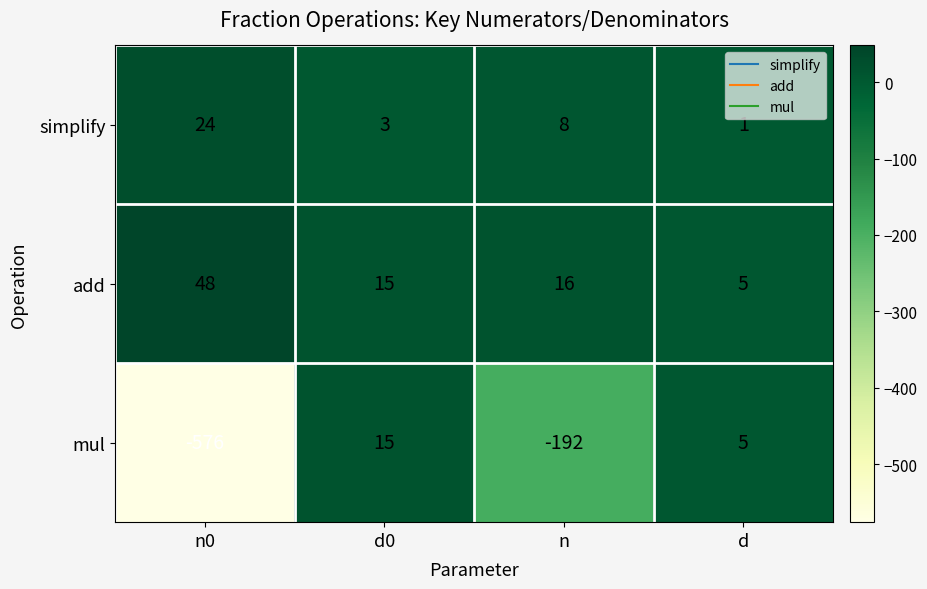

The value of mul at n is -271. True or false?

False